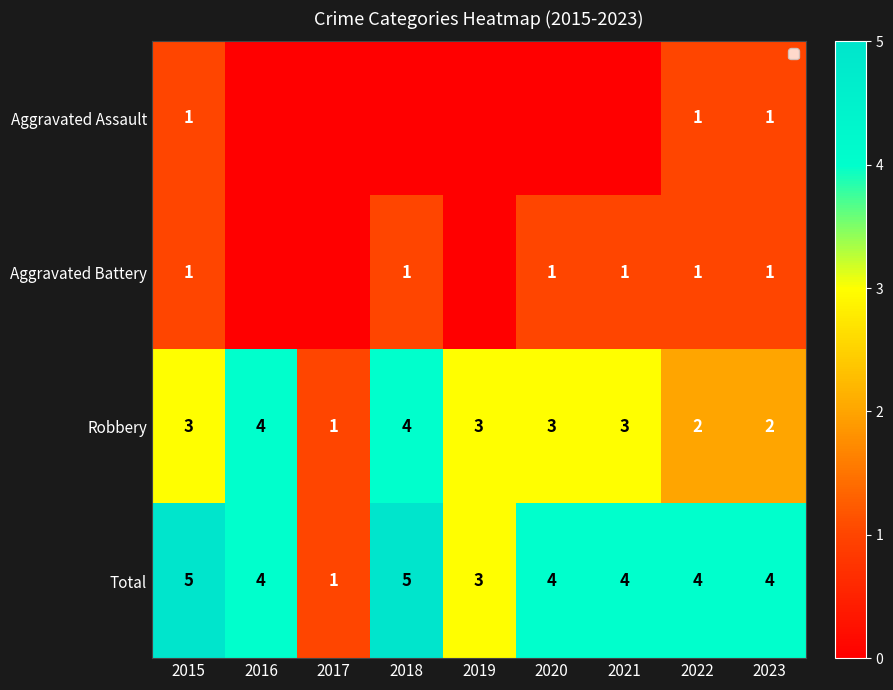

At which label is Total closest to 3?

2019